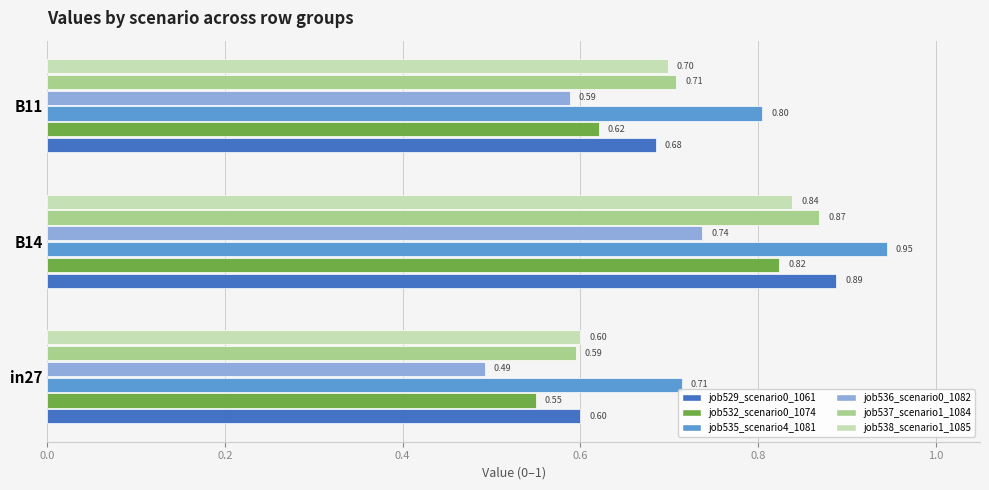

What is the average value of the job535_scenario4_1081 series?

0.8